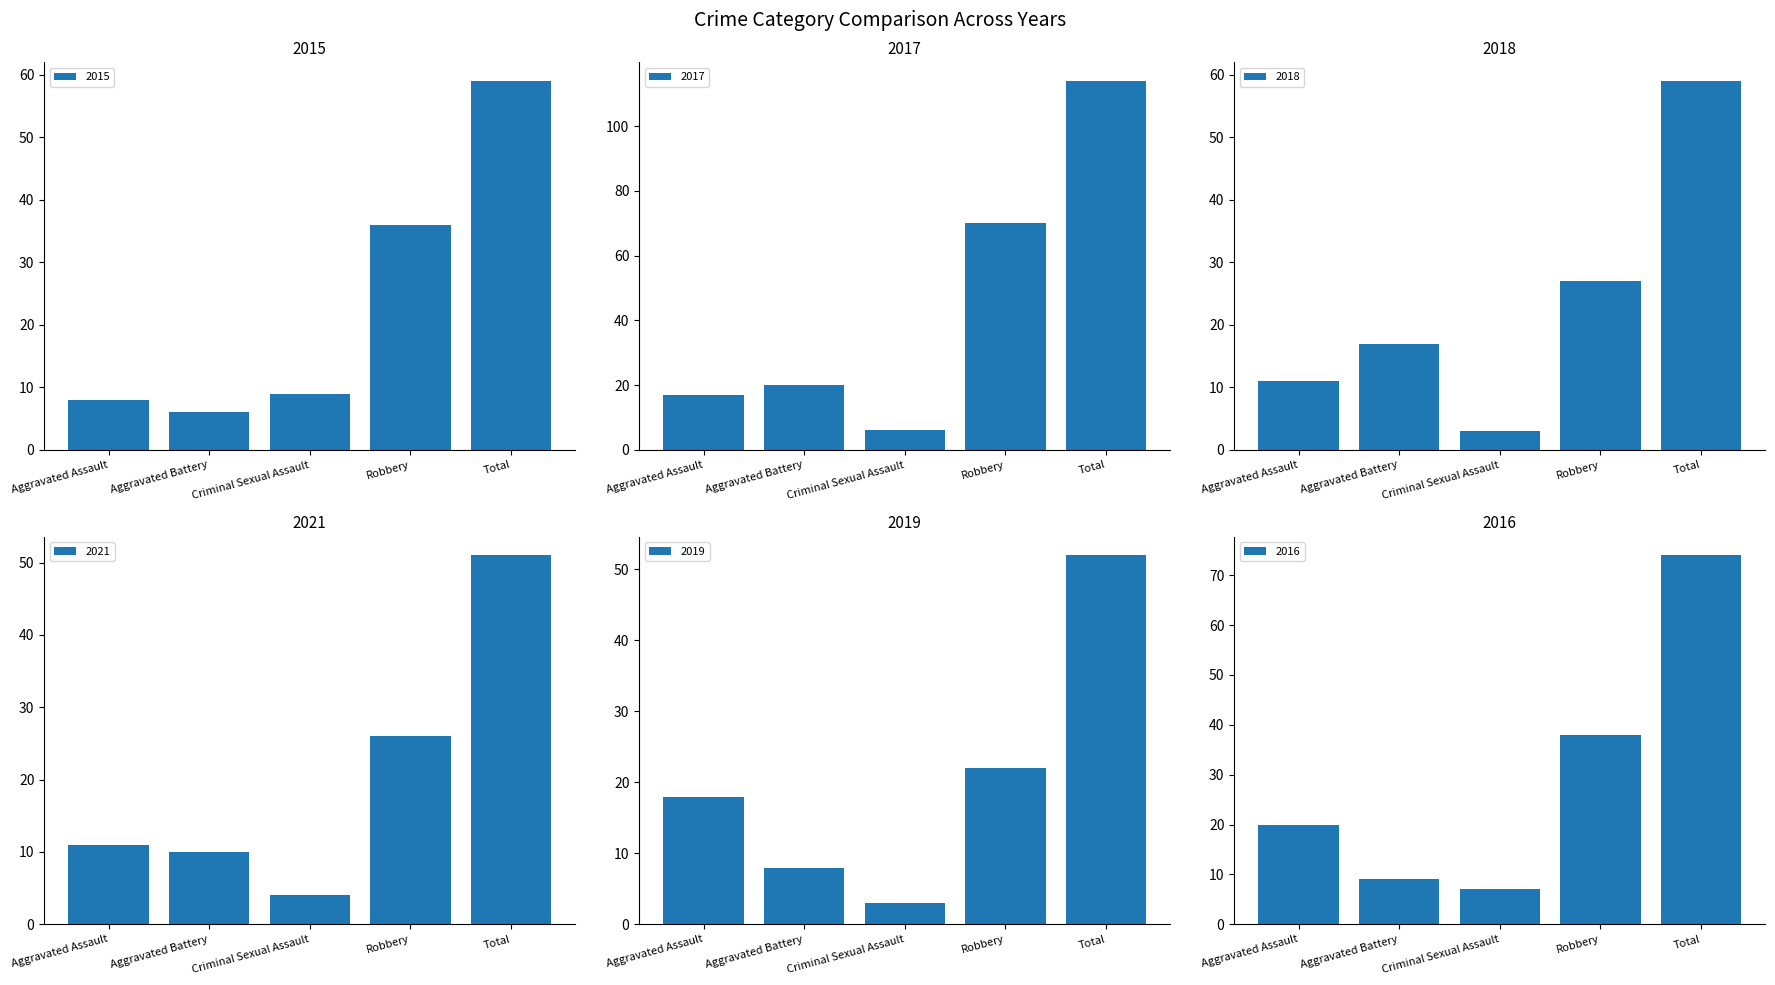

Which series has the largest total across all categories?

2017